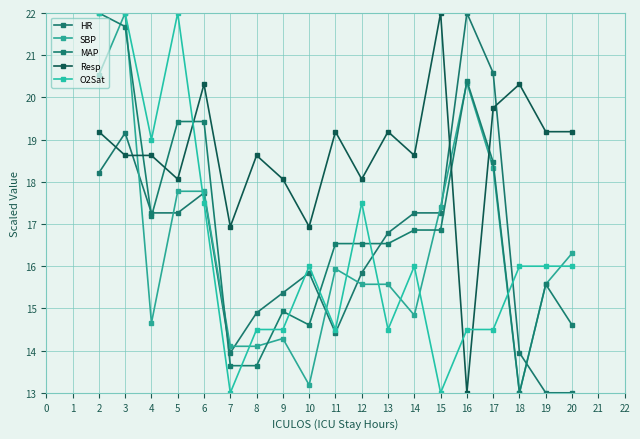

How many distinct data groups are displayed?

5